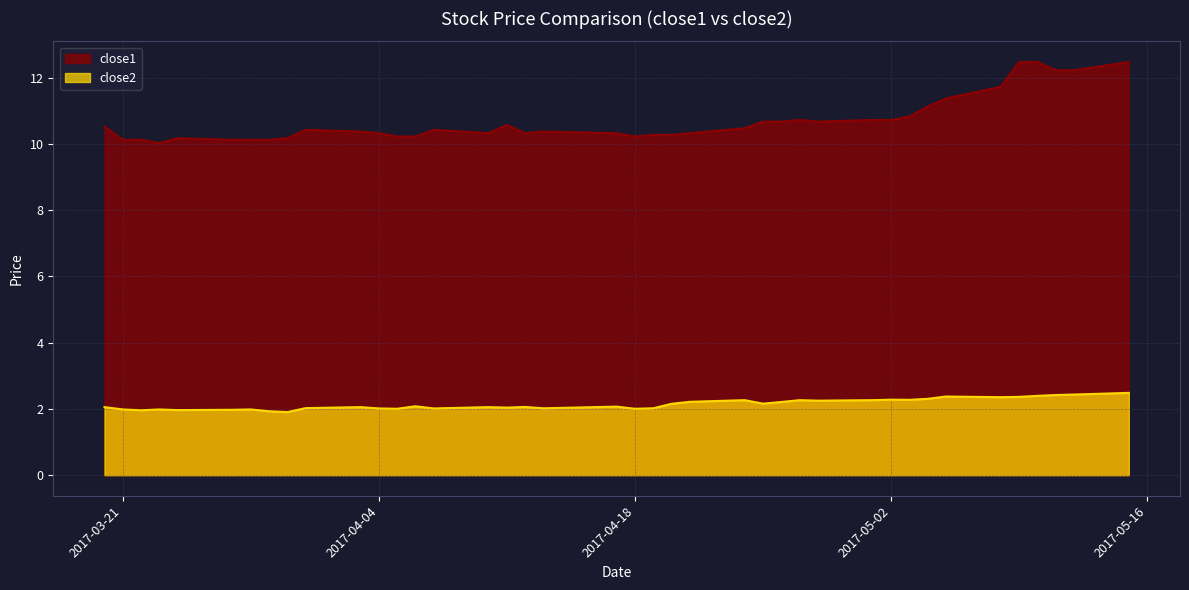

Between 2017-04-17 and 2017-03-30, which is larger?

2017-04-17